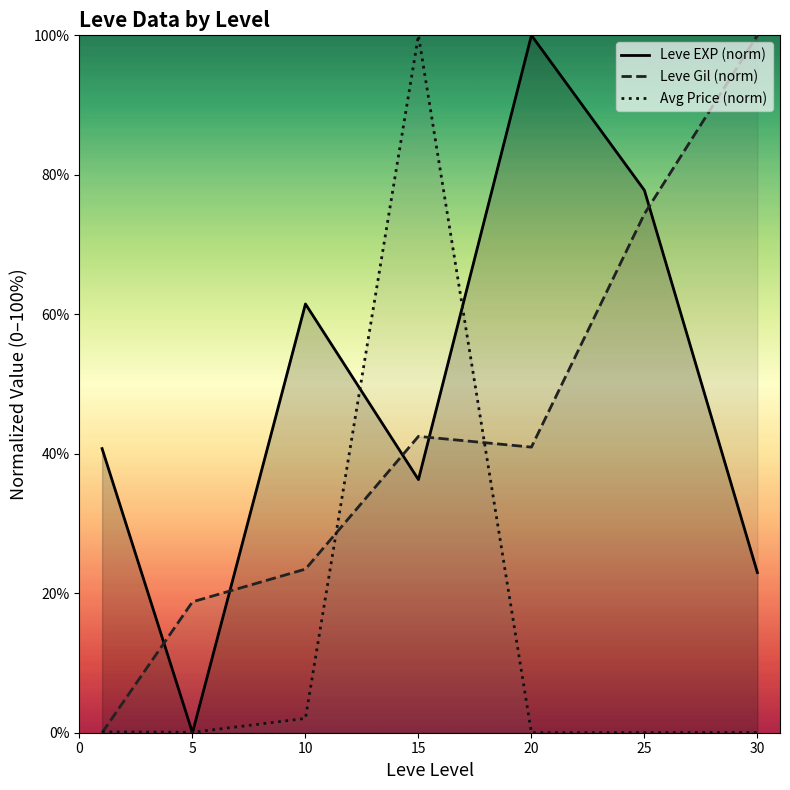

In Avg Price (norm), how many points are higher than both neighbors (excluding endpoints)?

1